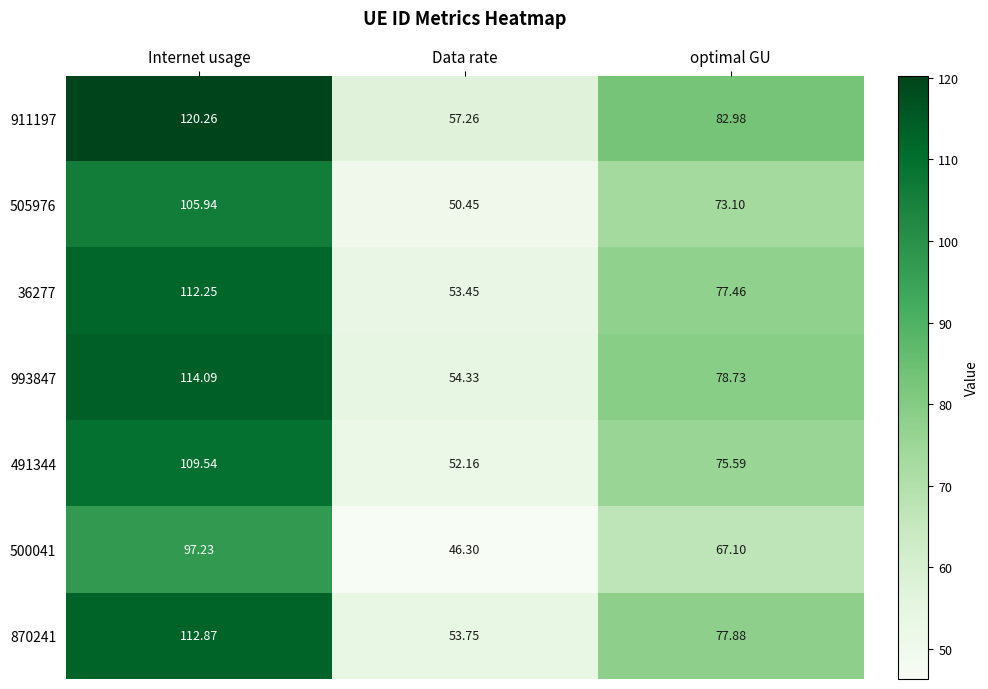

At which label does 870241 reach its minimum?

Data rate